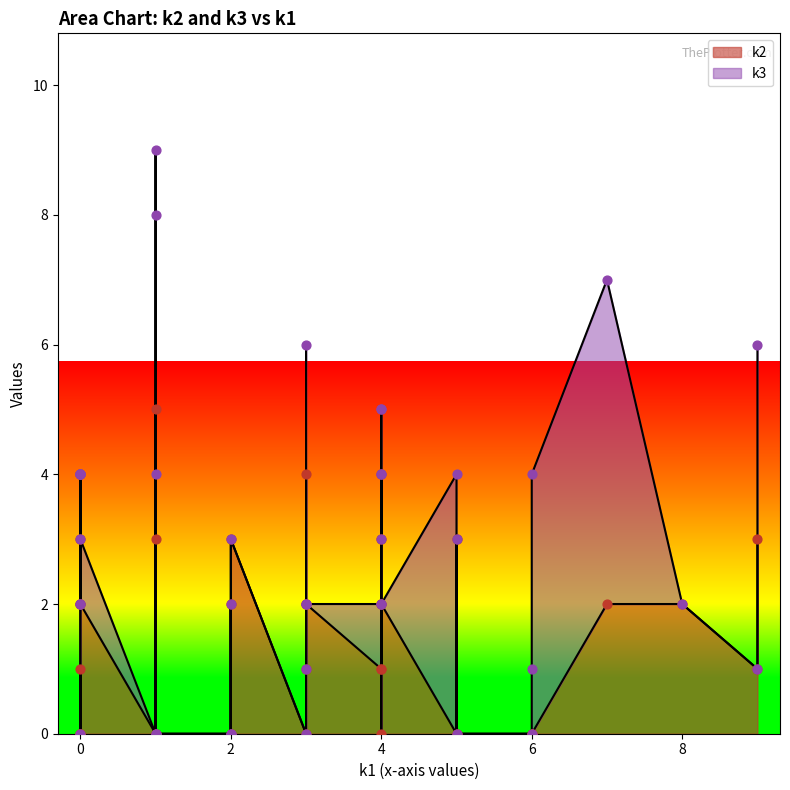

What are all the series names shown in the legend?

k2, k3